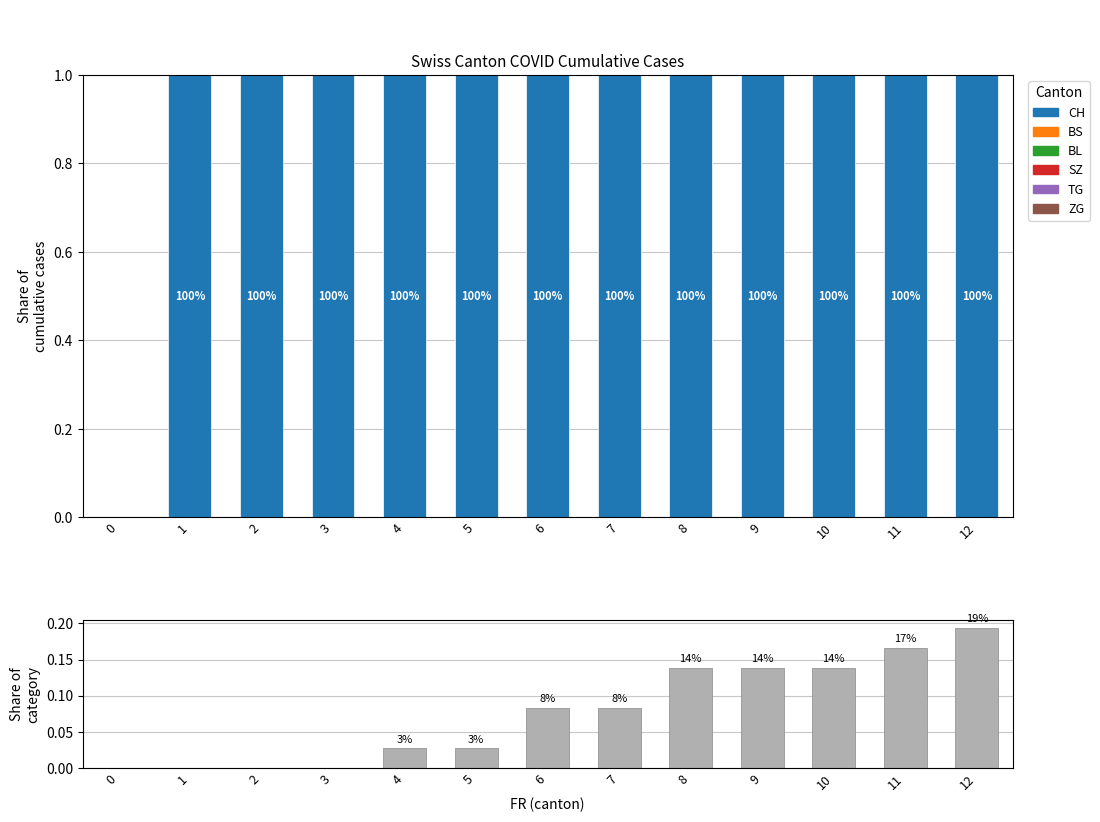

The value of BS at 10 is 0.1. True or false?

True